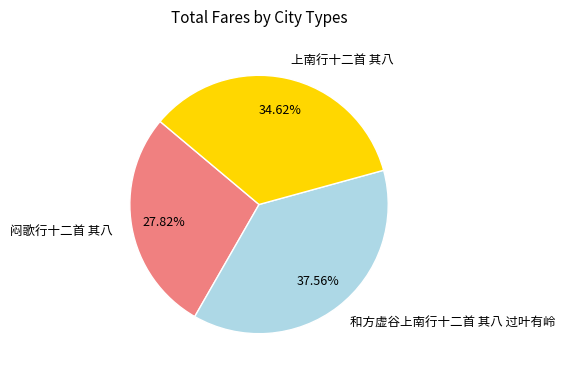

What percentage is the 上南行十二首 其八 slice, to the nearest percent?

35%